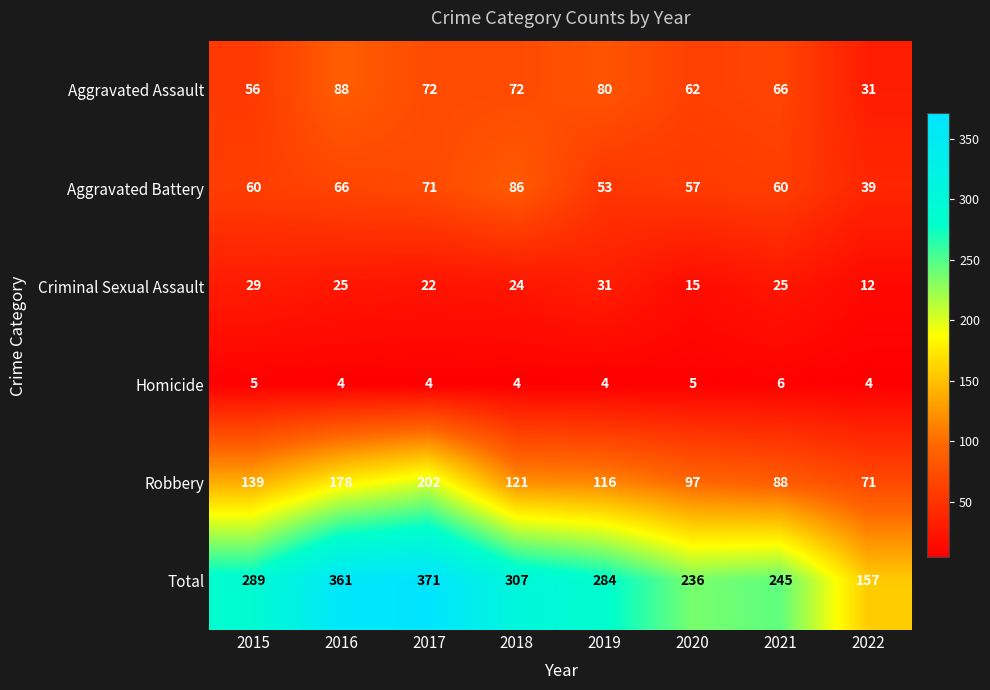

List the series in order of their peak value, highest first.

Total, Robbery, Aggravated Assault, Aggravated Battery, Criminal Sexual Assault, Homicide